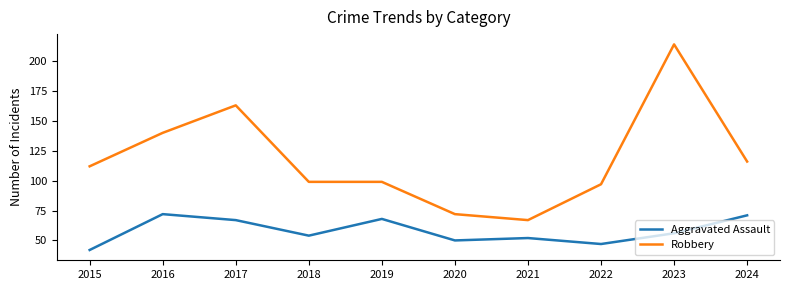

True or false: Aggravated Assault and Robbery intersect in this chart.

False